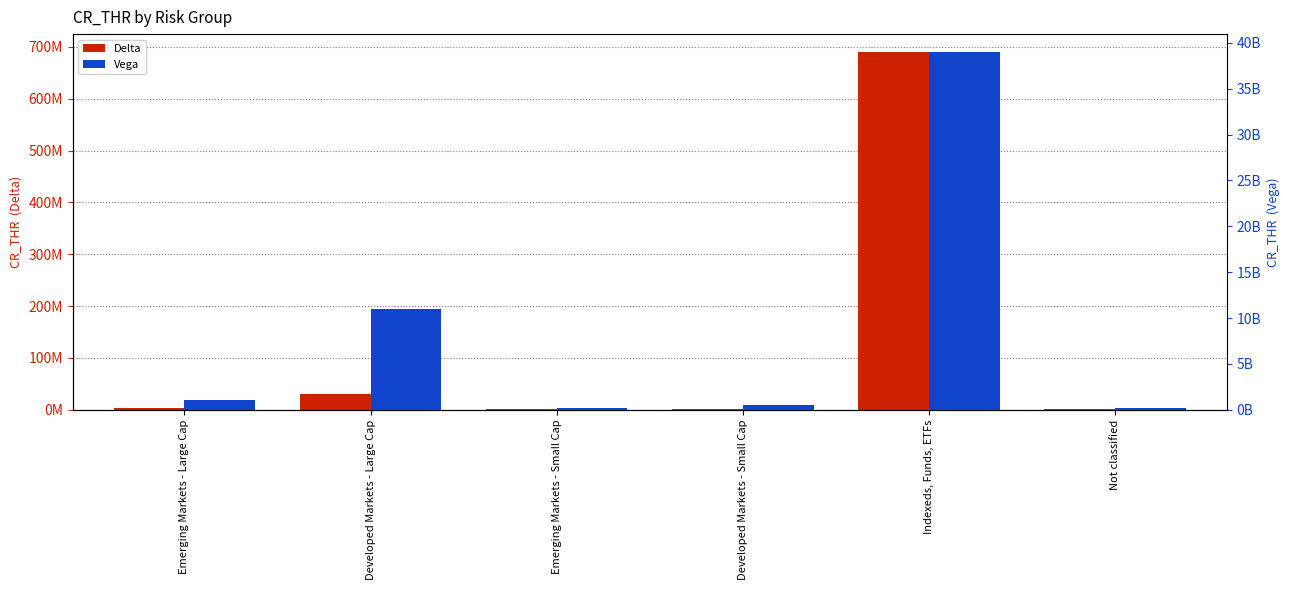

Read the Delta value at Emerging Markets - Large Cap.

3100000